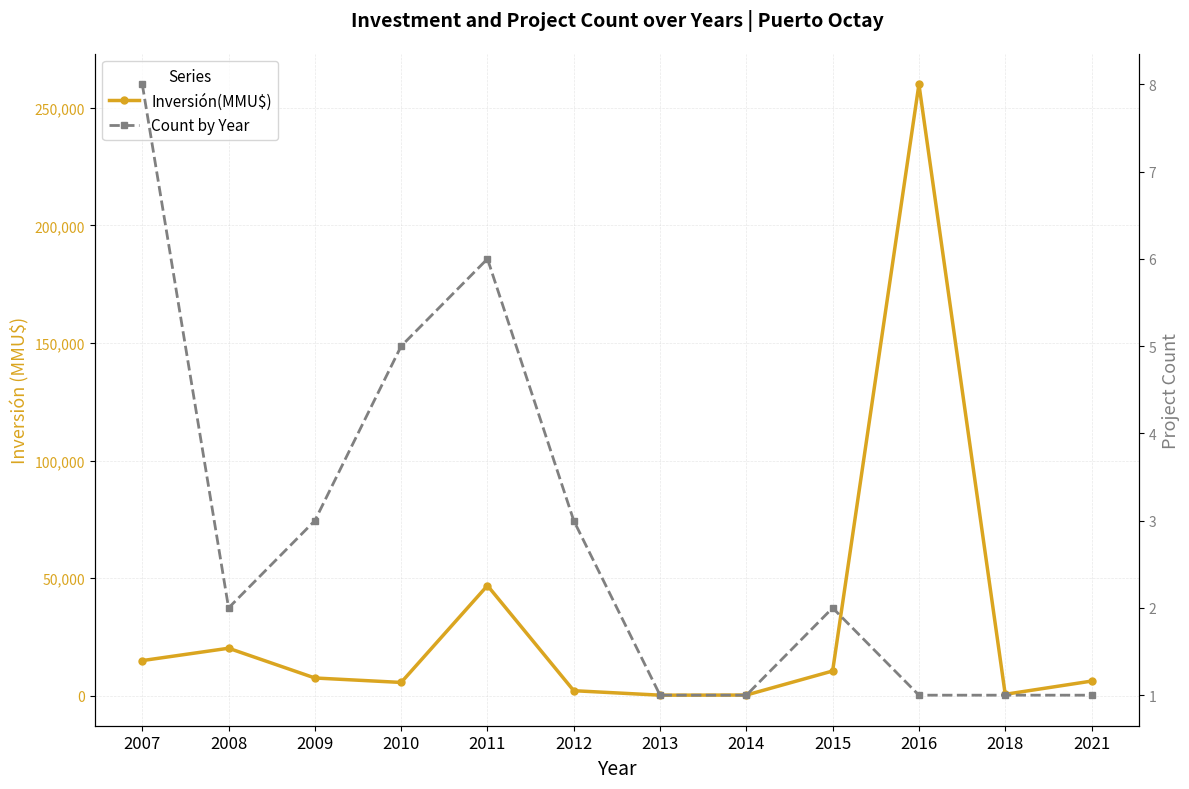

What is the sum of all Inversión(MMU$) values?

374933